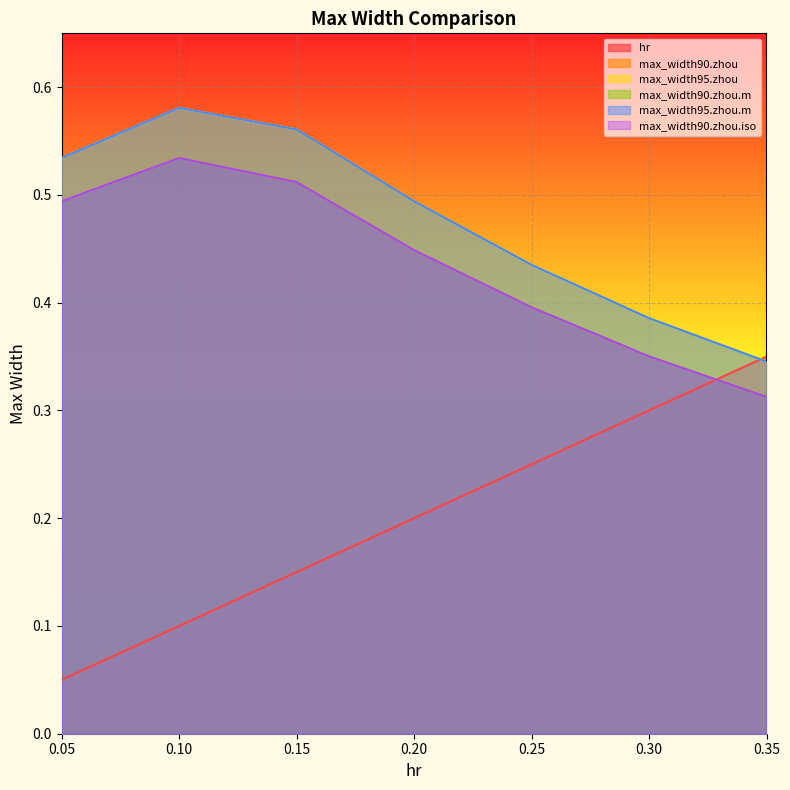

The max_width95.zhou series shows 0.3 at 0.25. True or false?

False